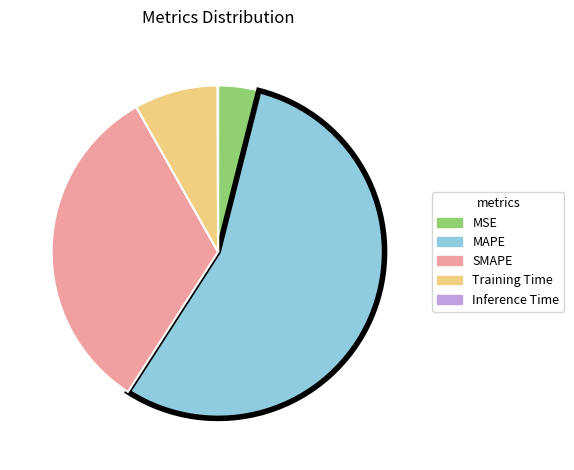

Do MSE and SMAPE together represent more than half of the pie?

No